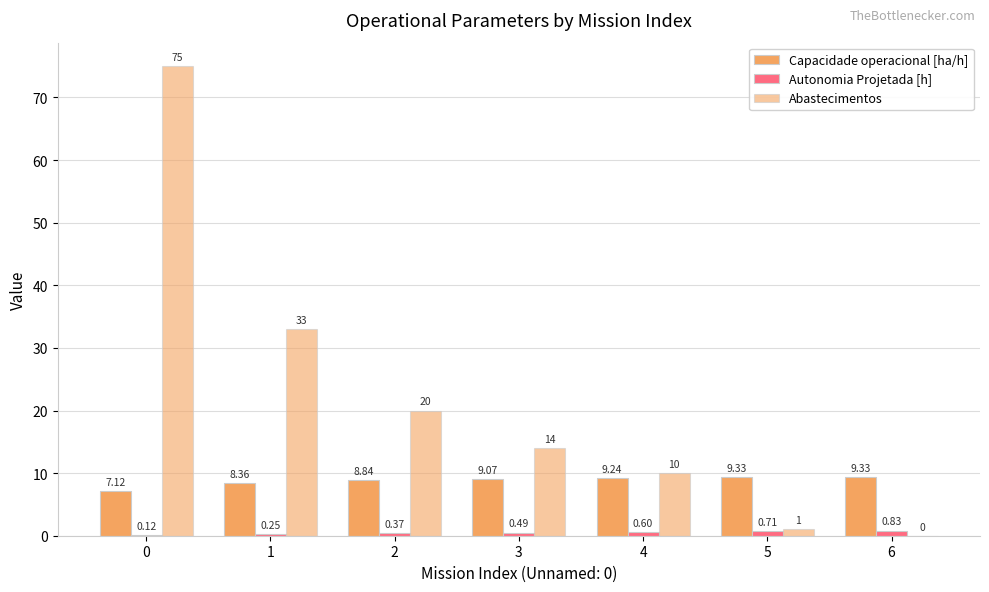

Rank the series by their maximum value, from lowest to highest.

Autonomia Projetada [h], Capacidade operacional [ha/h], Abastecimentos